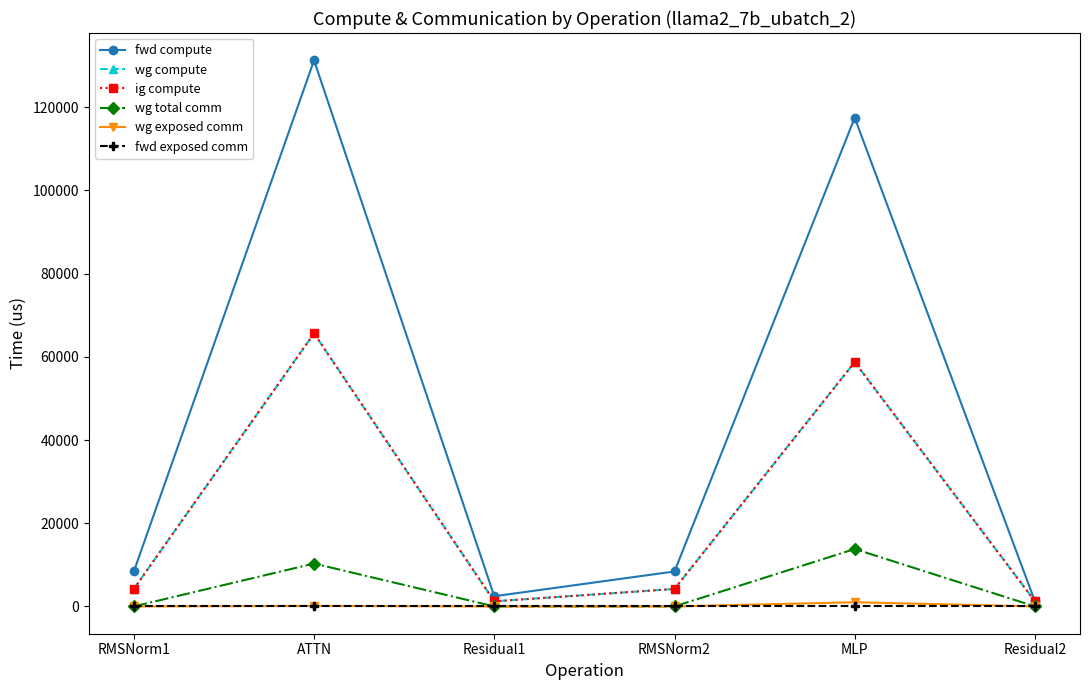

What is the label of the 5th point from the left?

MLP